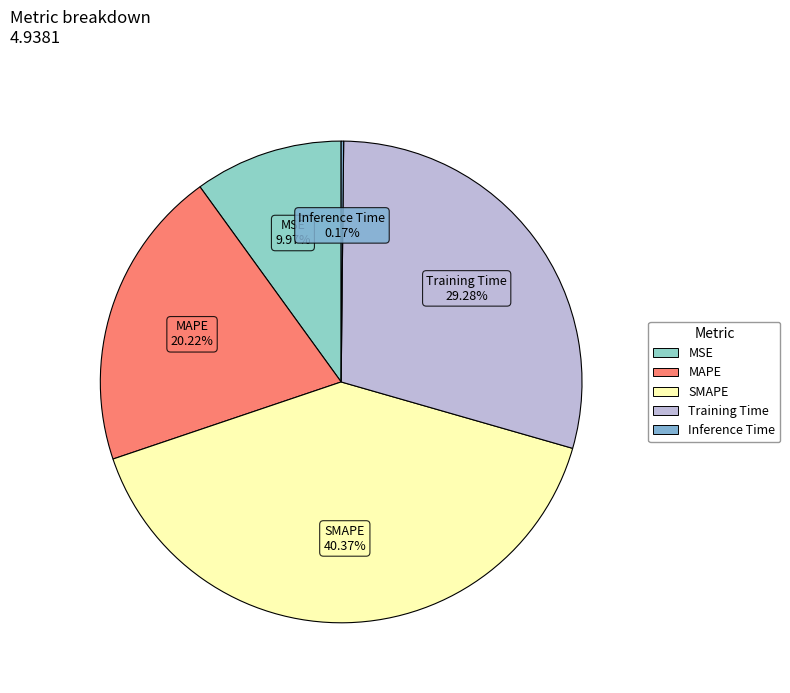

What is the largest slice in the pie chart?

SMAPE